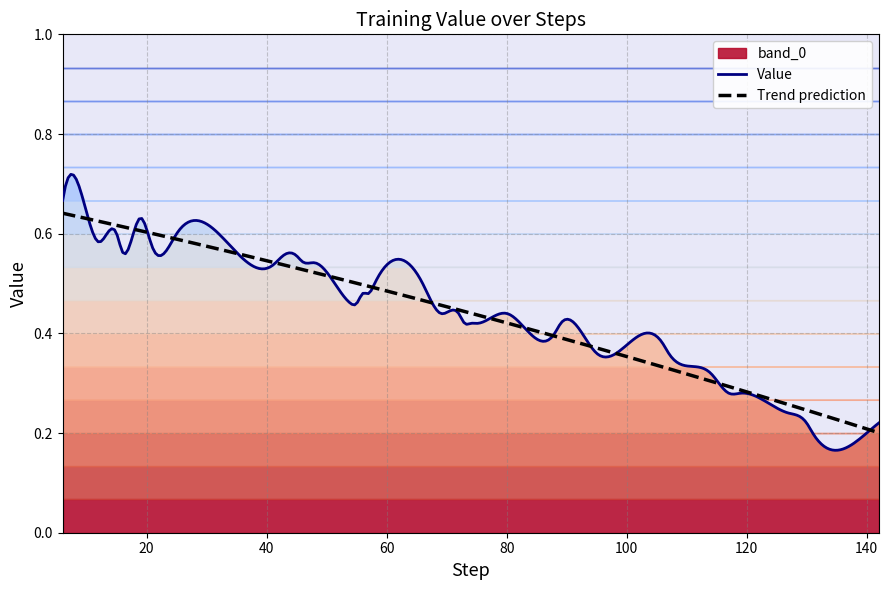

What is the minimum value shown in the chart?

0.2